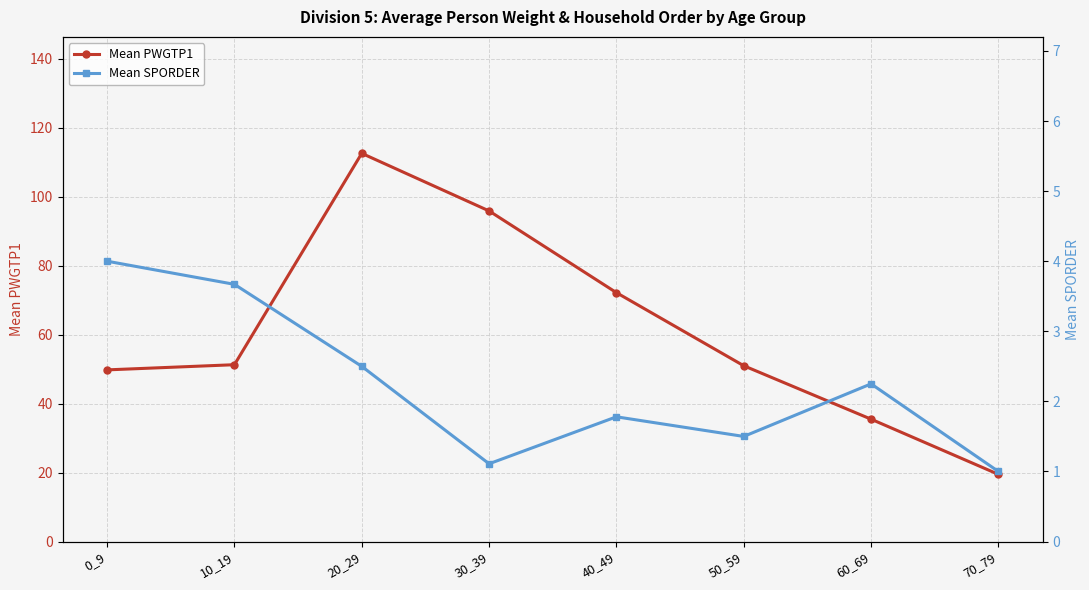

The Mean SPORDER series shows 1.5 at 70_79. True or false?

False